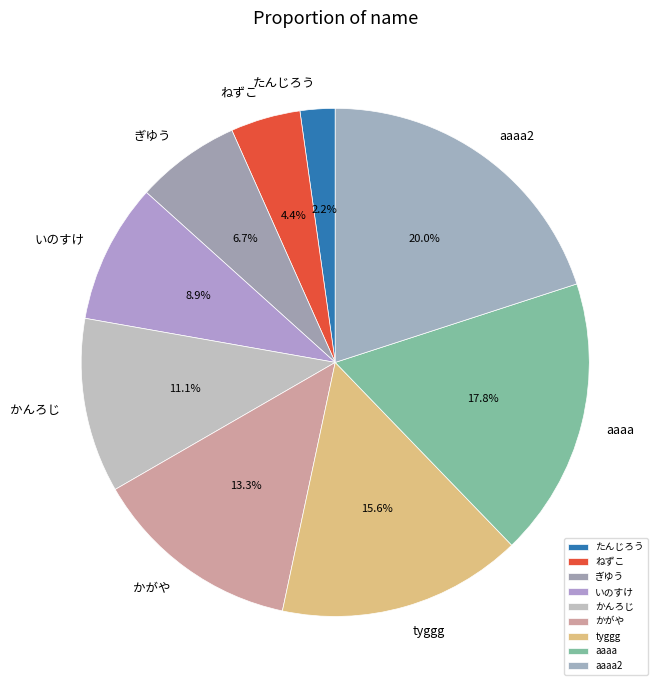

How many slices are in this pie chart?

9